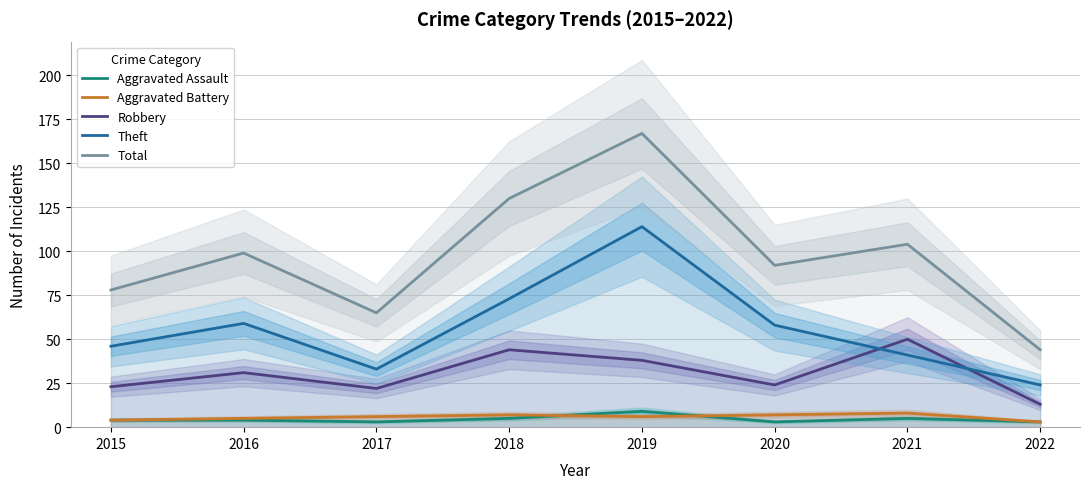

Rank the categories by Total value from lowest to highest.

2022, 2017, 2015, 2020, 2016, 2021, 2018, 2019